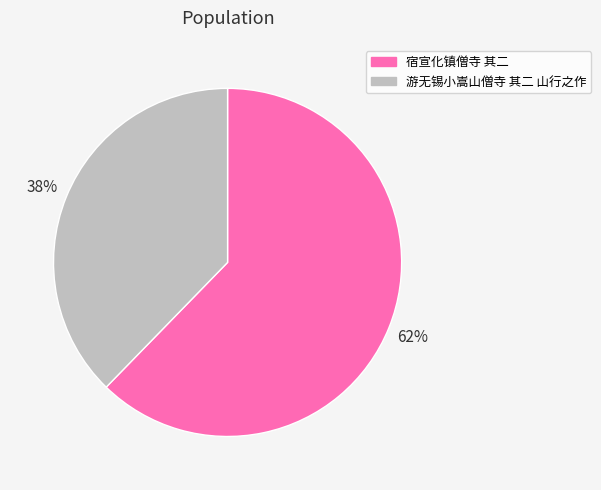

How many segments does this pie chart have?

2